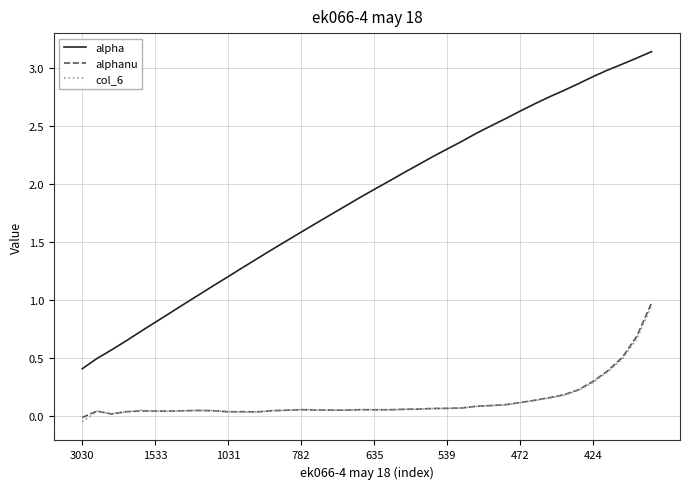

How many negative values does the alphanu series have?

1